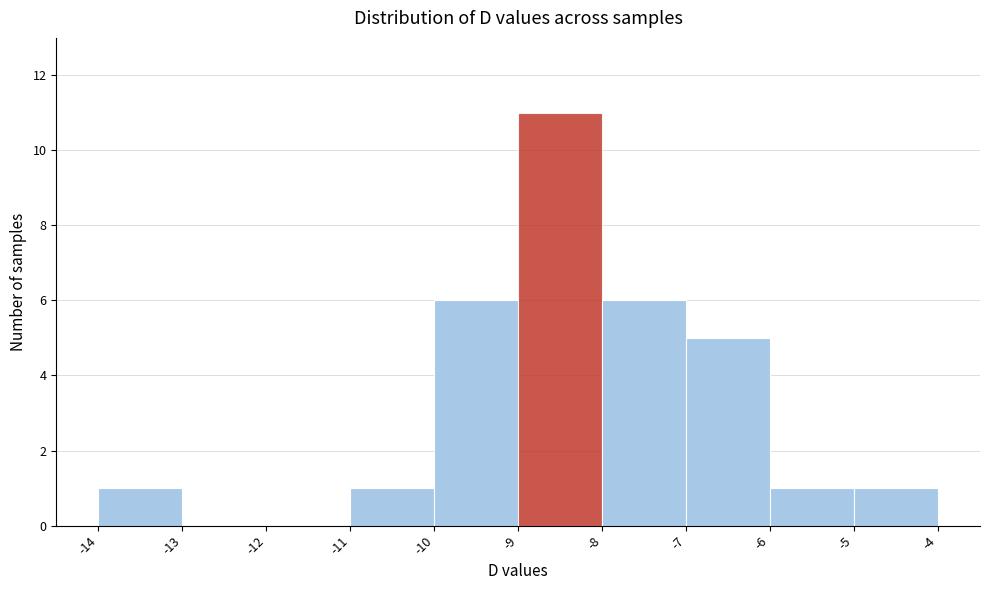

Reading left to right, transcribe this chart: for each bar, give the range it covers on the x-axis and its height. The values are not printed on the chart, so give them approximately, as read against the axis.

-14 to -13: 1
-13 to -12: 0
-12 to -11: 0
-11 to -10: 1
-10 to -9: 6
-9 to -8: 11
-8 to -7: 6
-7 to -6: 5
-6 to -5: 1
-5 to -4: 1